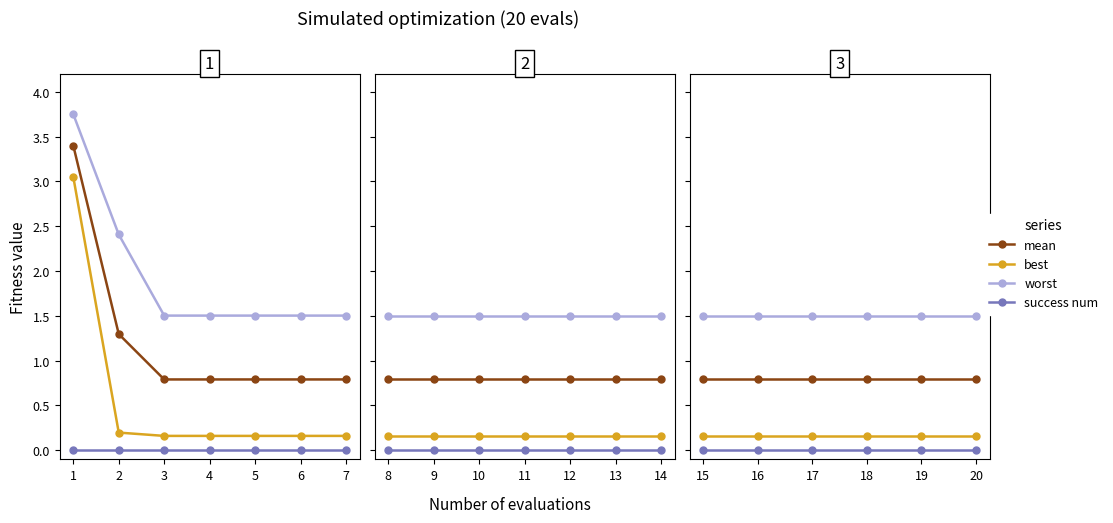

True or false: mean has more than 2 interior local peaks.

False